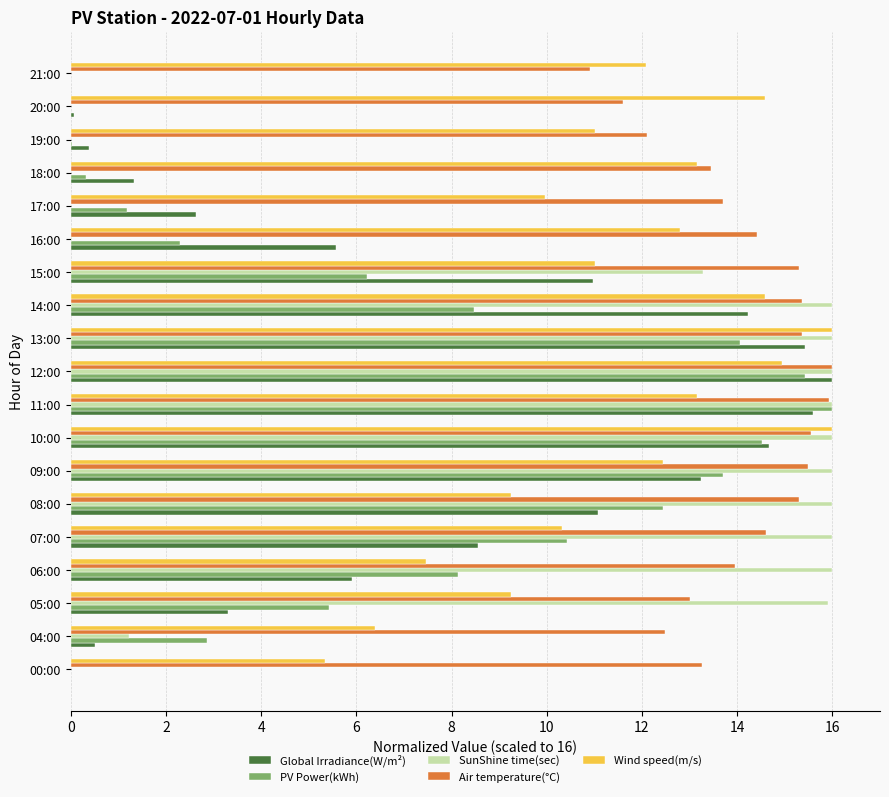

What is the highest value of the SunShine time(sec) series?

16.0